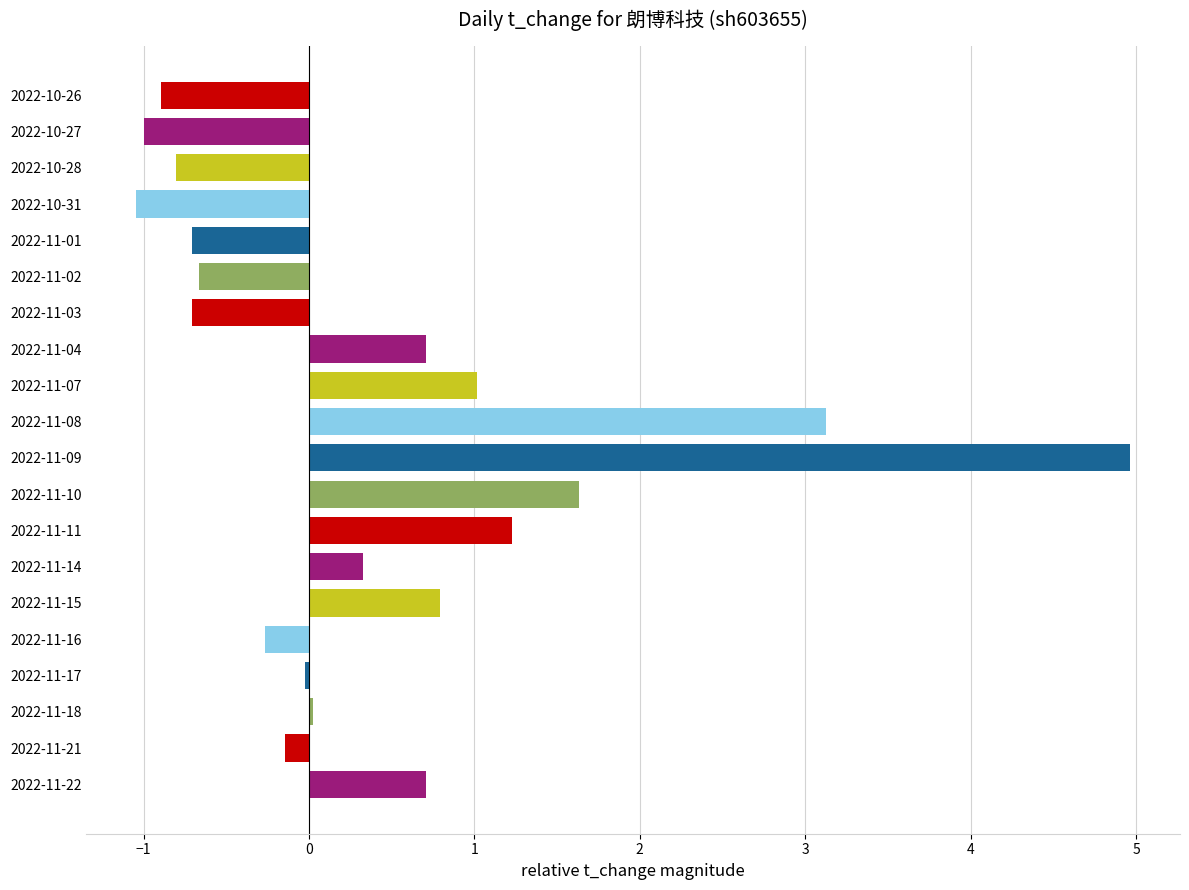

What is the average value?

0.4